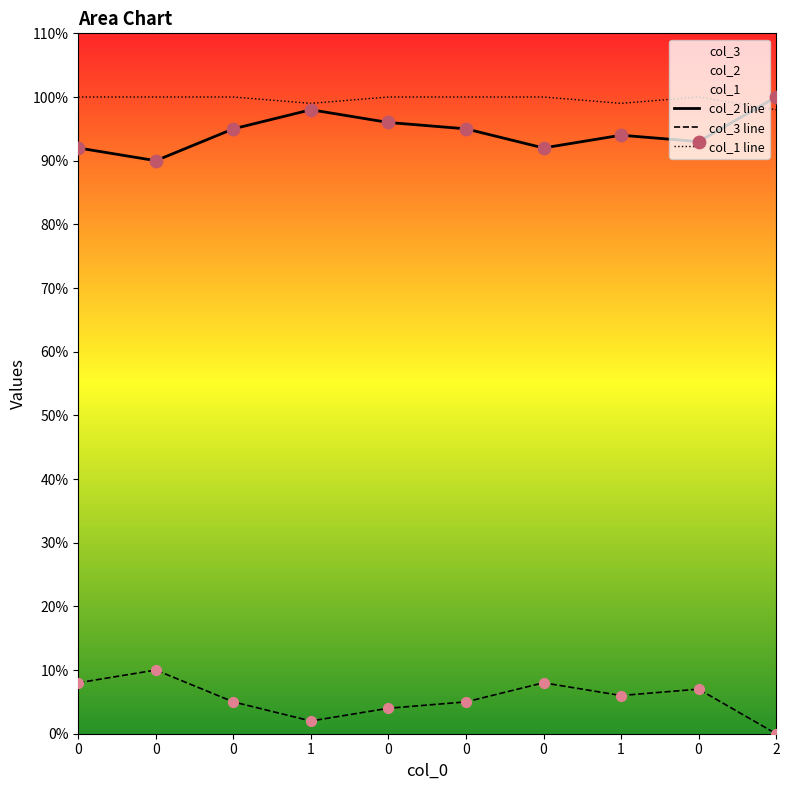

Which series has the widest spread of Y values?

col_2 line